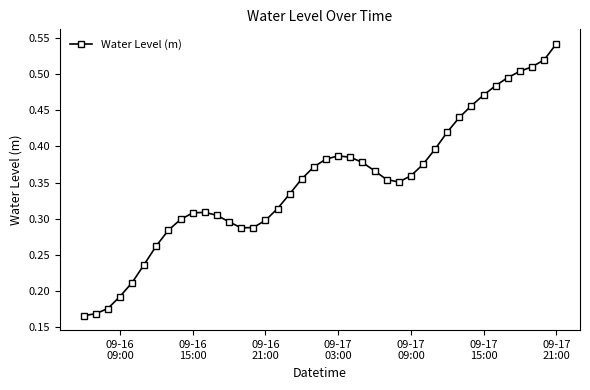

Count the values in the range 0 to 1.

40